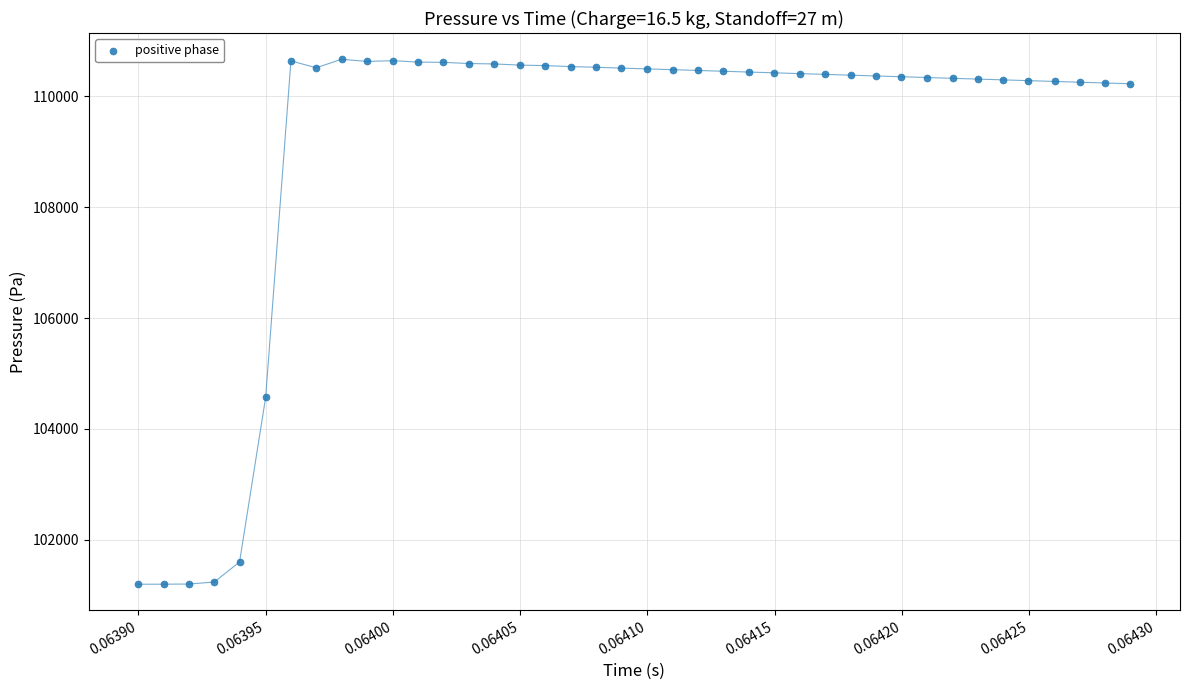

What Y value in the scatter plot is closest to 105932?

104568.3